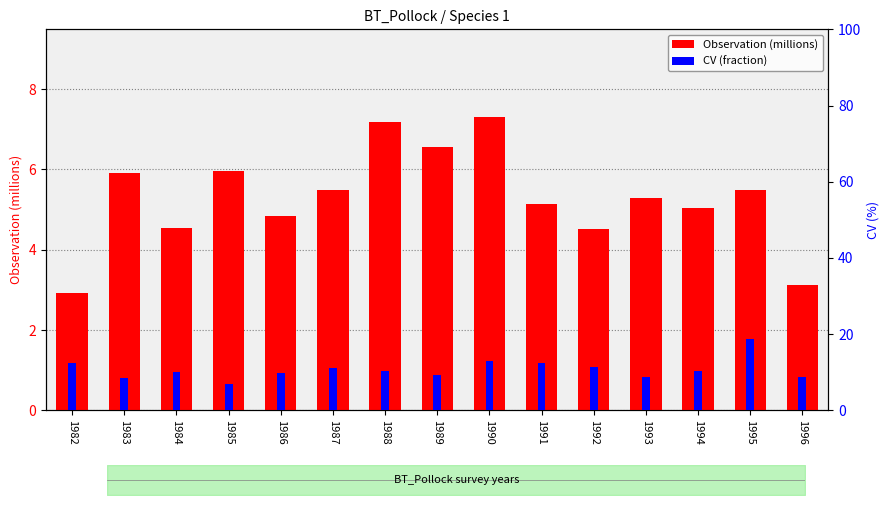

Reading left to right, list all the values displayed in this chart.

Observation (millions): 2.9	5.9	4.5	5.9	4.8	5.5	7.2	6.6	7.3	5.1	4.5	5.3	5.0	5.5	3.1
CV (%): 12.5	8.4	10.2	7.0	9.9	11.1	10.4	9.2	13.1	12.4	11.3	8.9	10.5	18.8	8.8